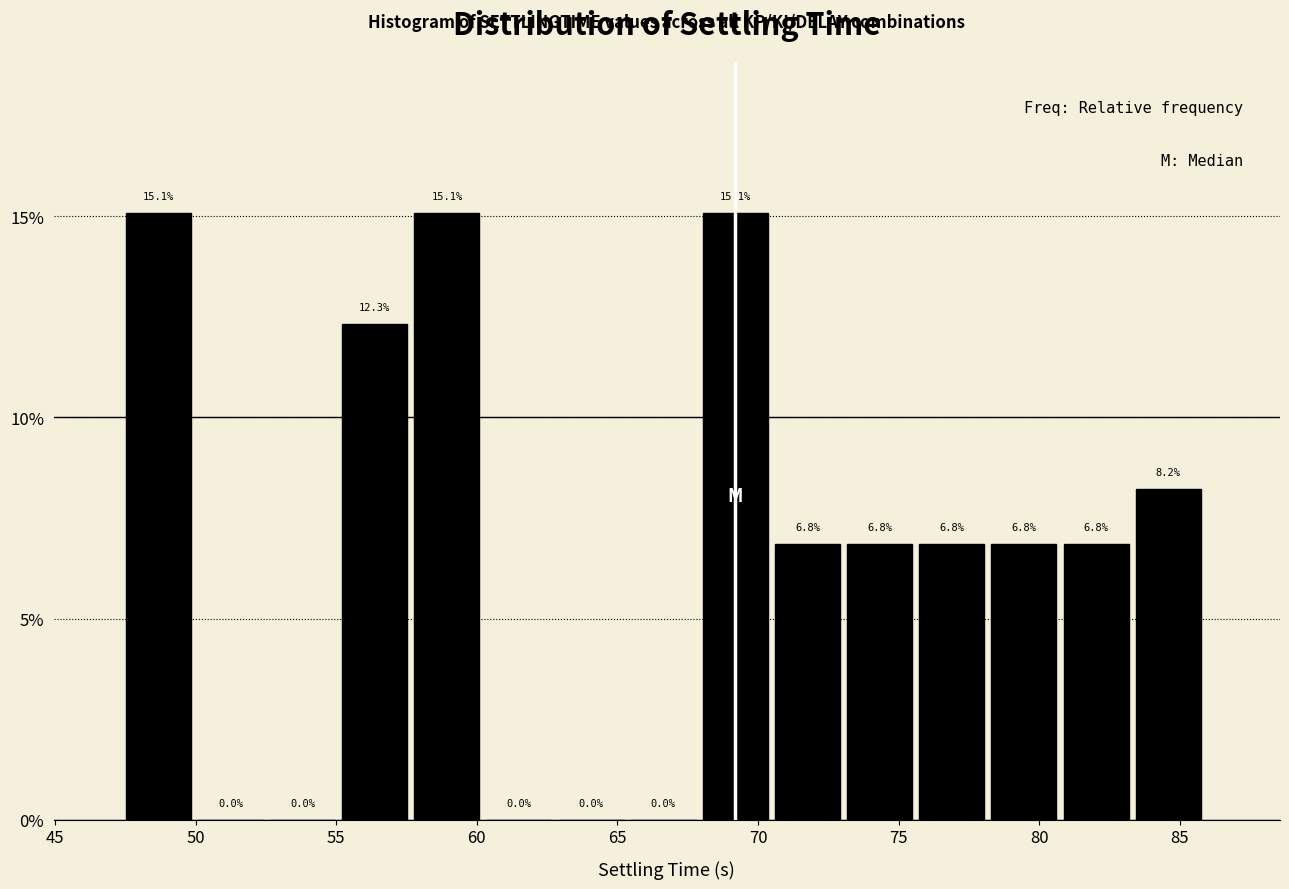

How tall is the bar that spans 55.0 to 58.0 on the x-axis? The bar edges are not printed on the chart, so give them approximately, as read against the axis.

12.3